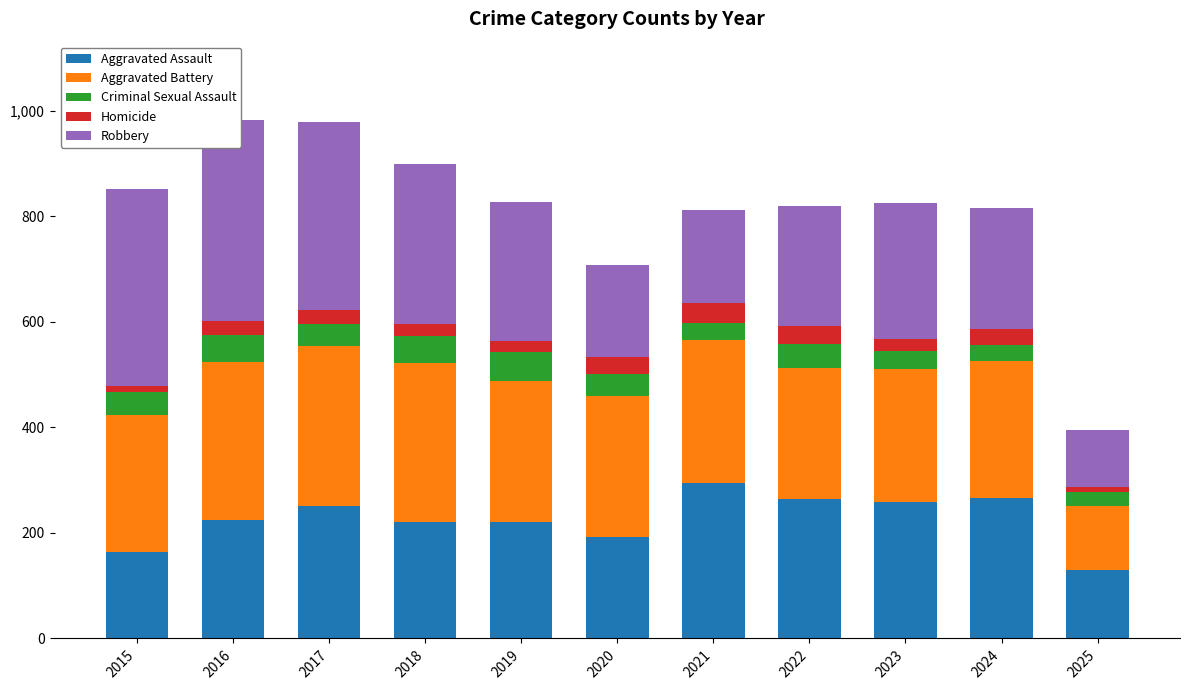

Reading right to left, transcribe all the data shown in this chart.

Aggravated Assault: 129	267	259	264	295	192	220	220	251	225	164
Aggravated Battery: 122	259	251	249	270	268	267	302	303	298	259
Criminal Sexual Assault: 26	30	35	44	33	40	55	51	41	51	43
Homicide: 9	30	23	35	38	34	21	23	27	28	13
Robbery: 109	230	257	227	175	174	263	302	356	381	372